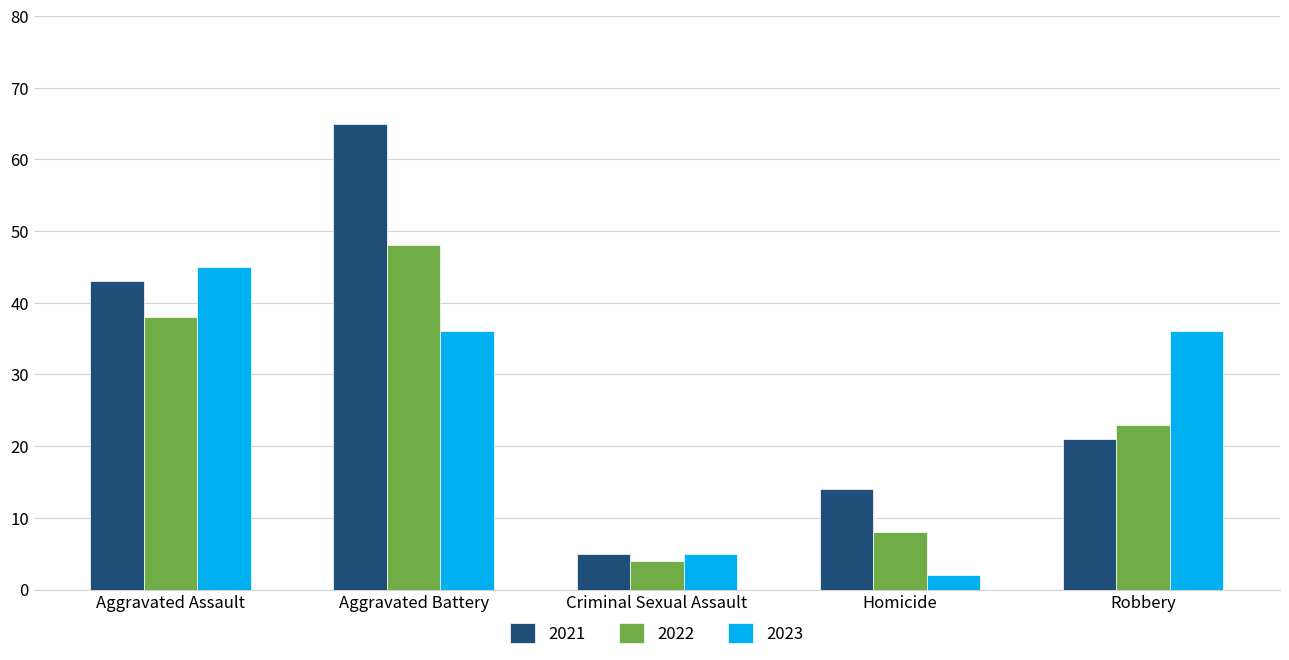

Which series changed the most between Aggravated Assault and Aggravated Battery?

2021